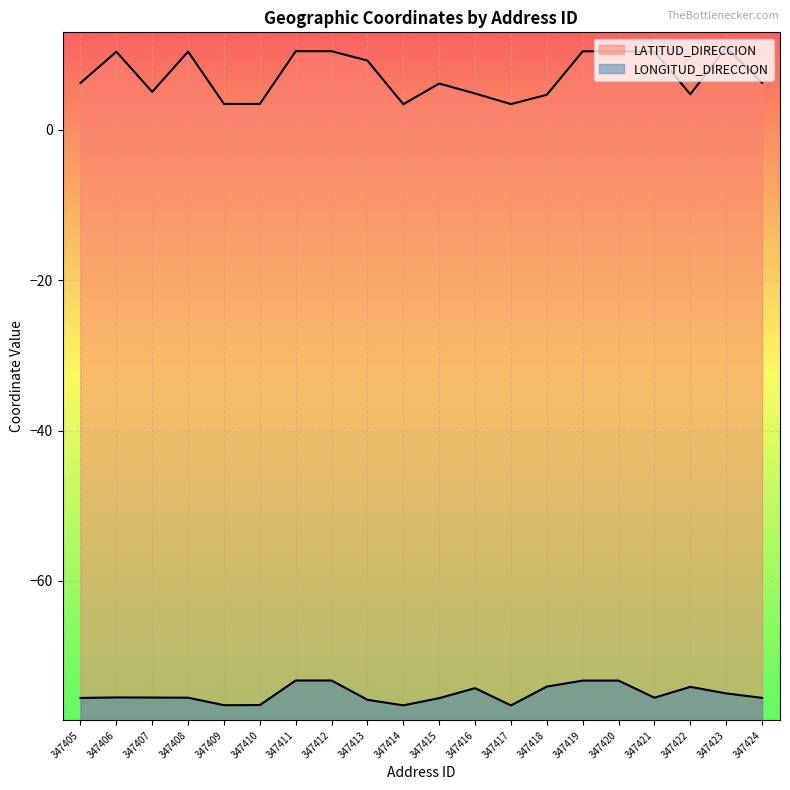

True or false: LONGITUD_DIRECCION and LATITUD_DIRECCION cross at least once.

False